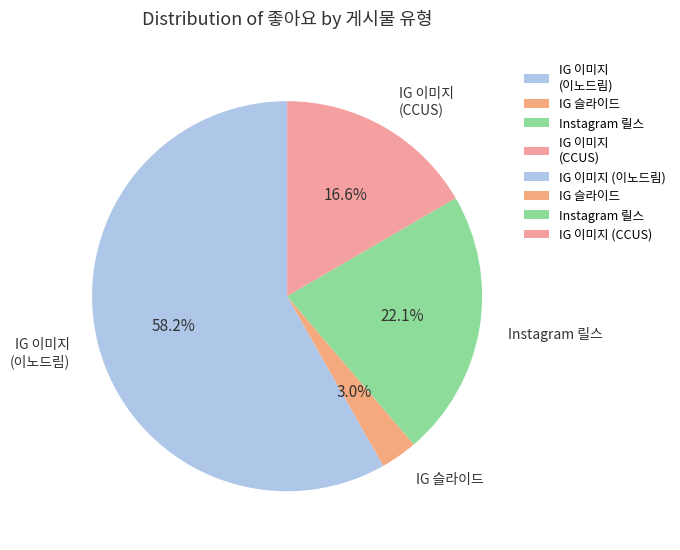

How many slices are in this pie chart?

4